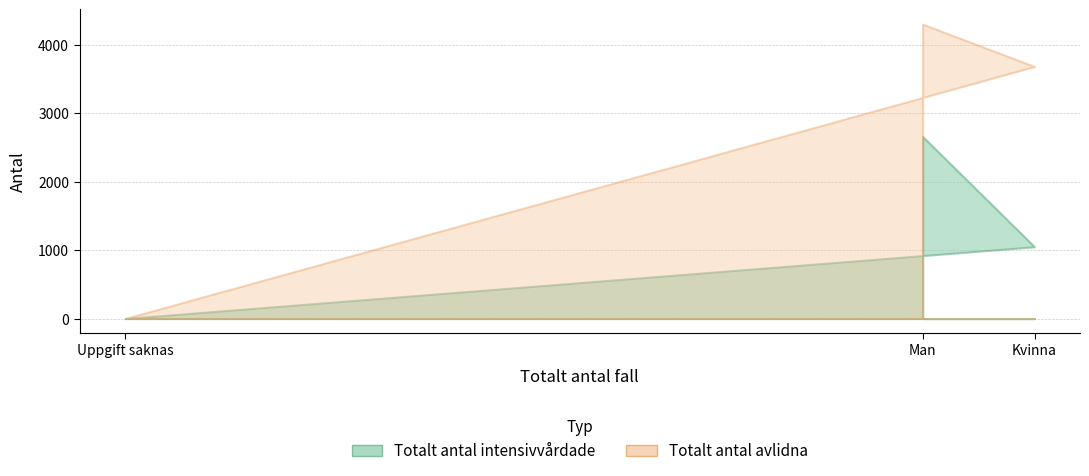

What is the difference between the highest and lowest values at Kvinna?

2637